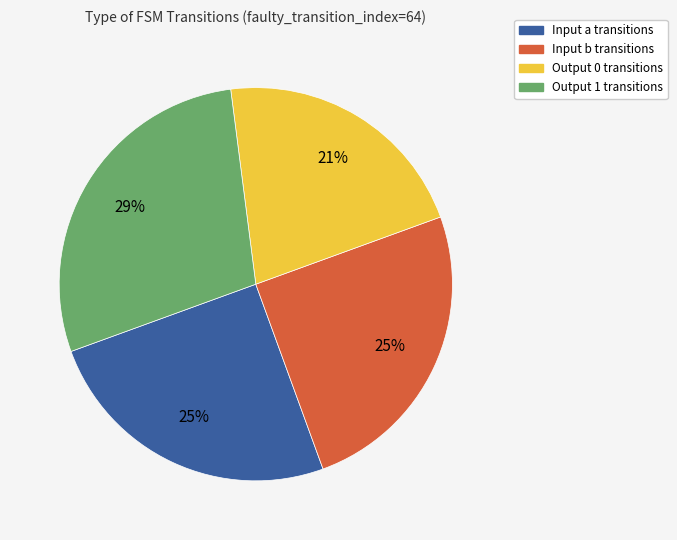

To the nearest percent, what portion does Input a transitions represent?

25%